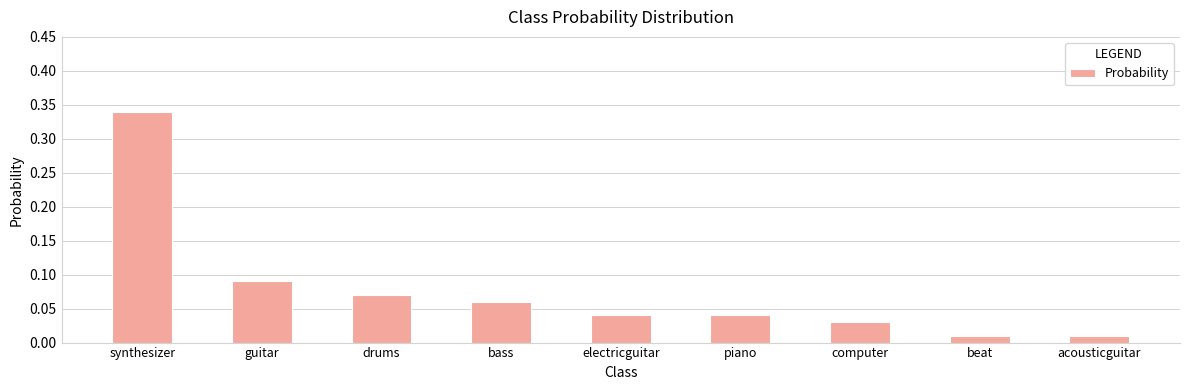

What is the label of the 7th bar from the right?

drums